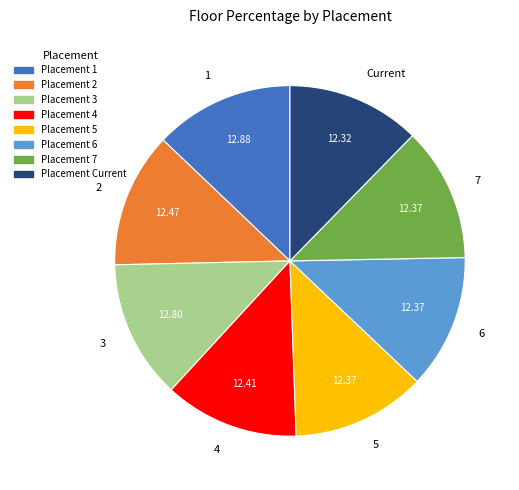

Is the sum of Current and 7 greater than half?

No